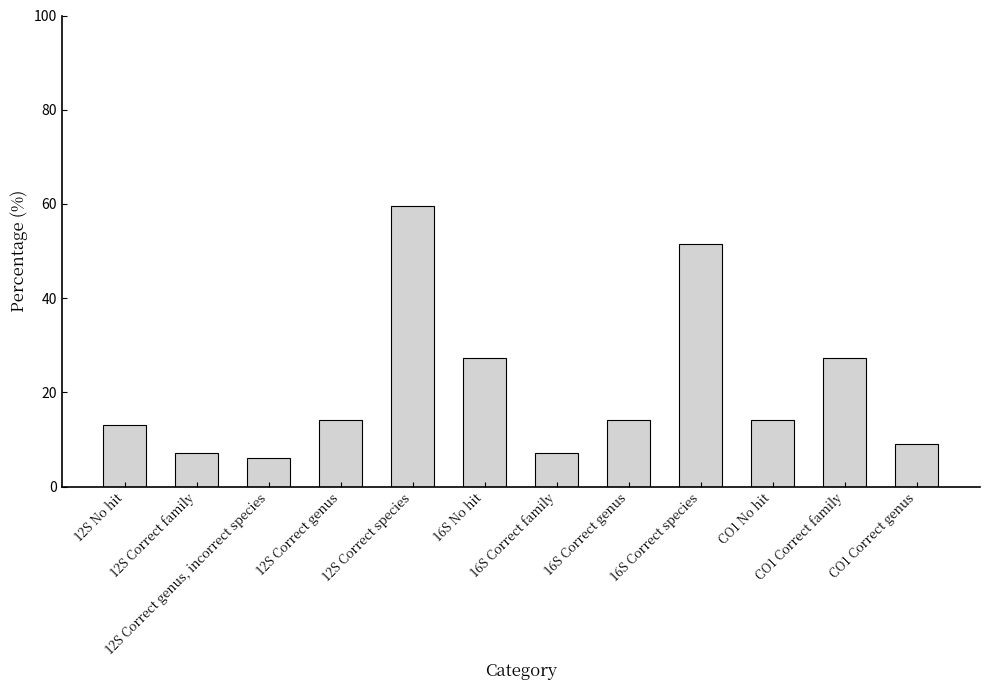

True or false: the data shows 6.1 at 12S Correct genus, incorrect species.

True